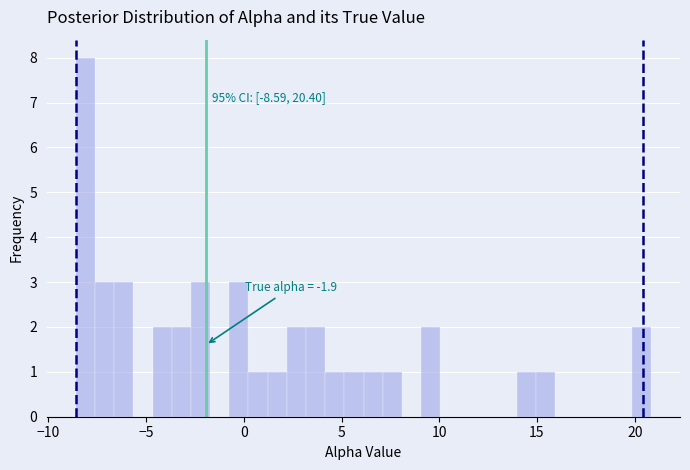

Around what value on the x-axis is the tallest bar? Give the approximate position of its centre, as read against the axis.

-8.0